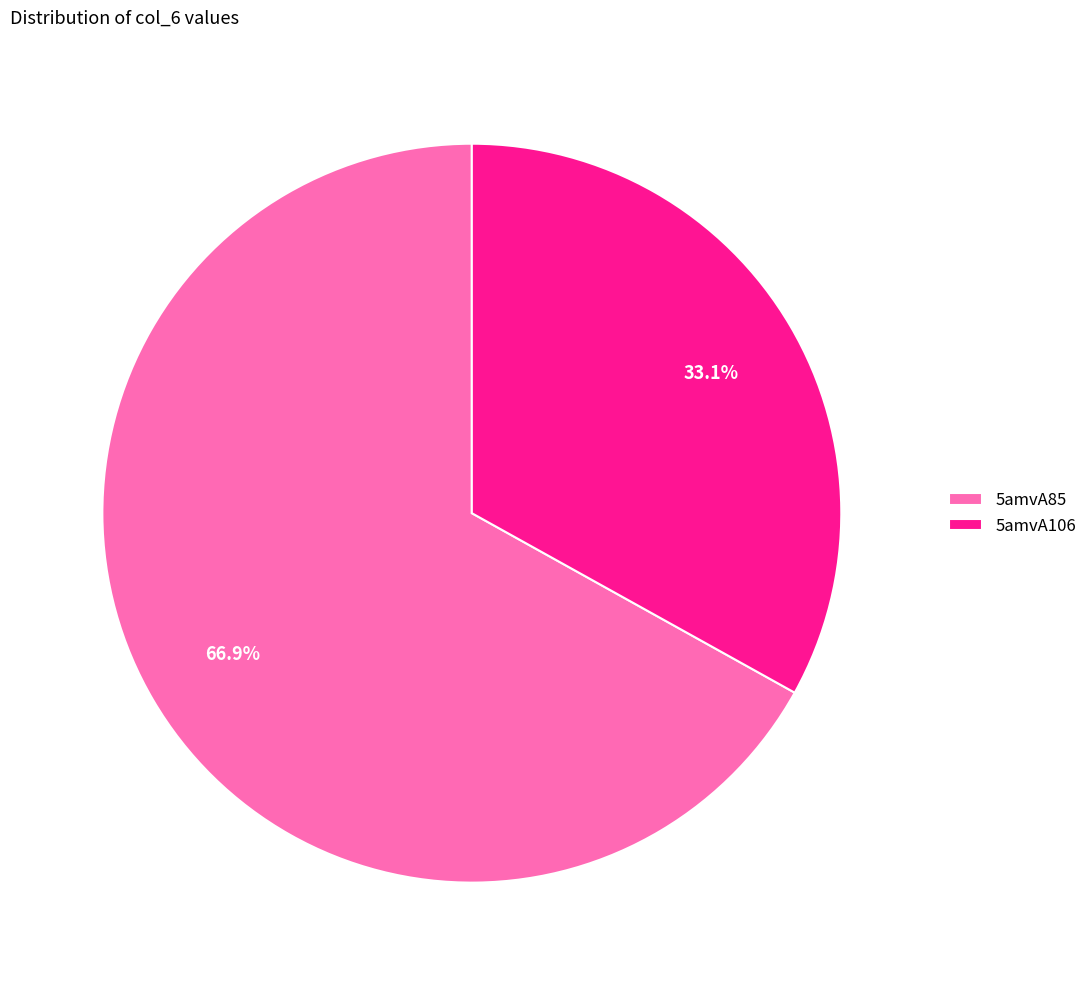

To the nearest percent, what is the average slice percentage?

50%